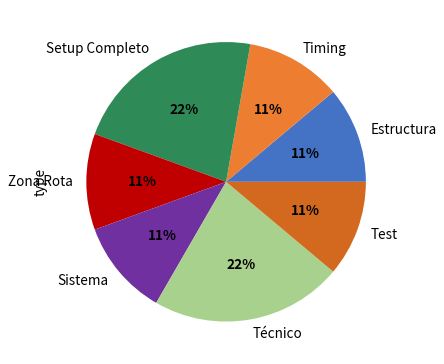

To the nearest percent, what is the average slice percentage?

14%